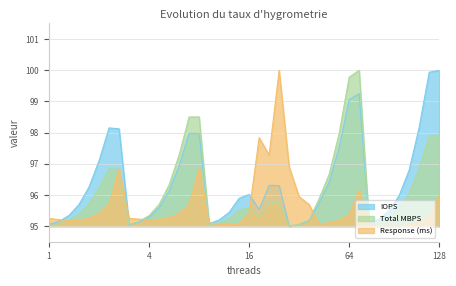

How many lines are shown in the chart?

3